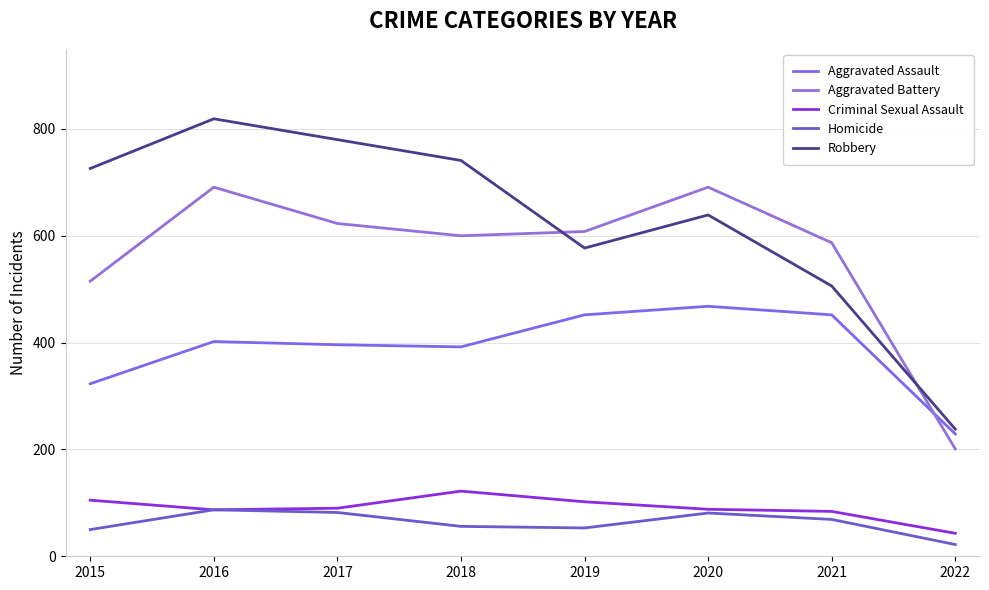

What are all the series names shown in the legend?

Aggravated Assault, Aggravated Battery, Criminal Sexual Assault, Homicide, Robbery